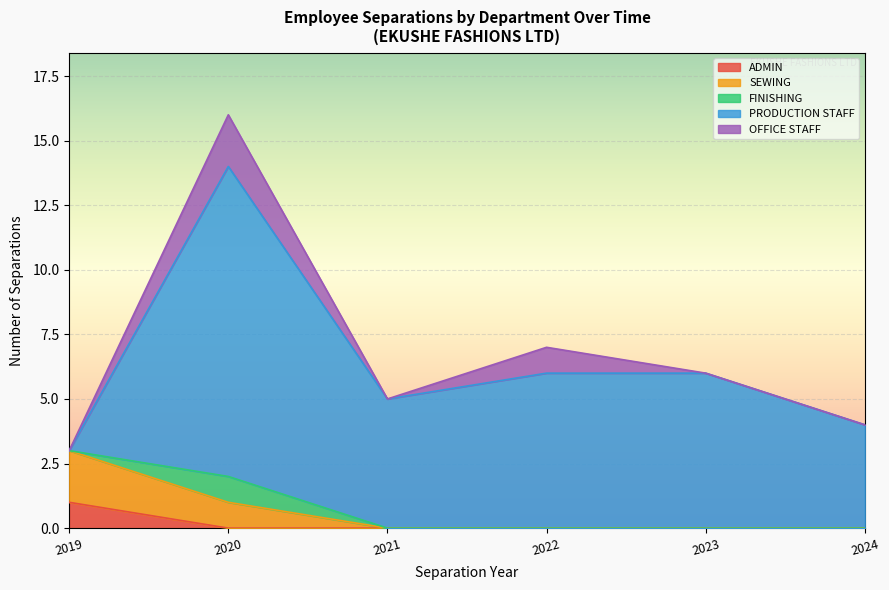

Which has a higher value, 2020-09 or 2022-01?

2020-09